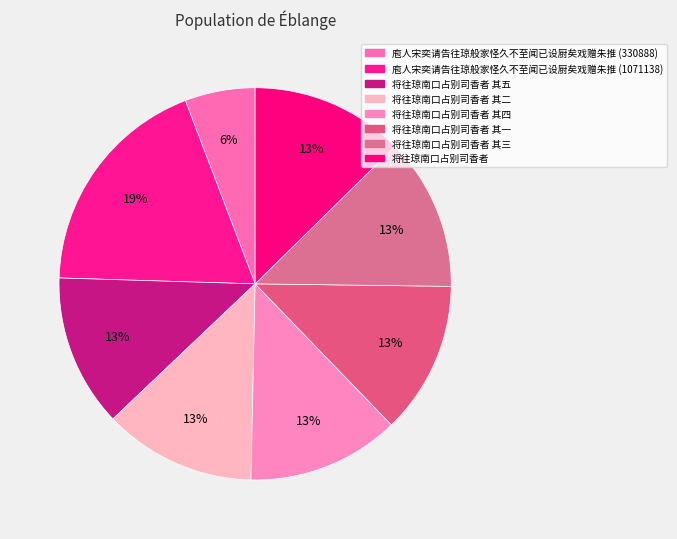

Is it true that 庖人宋奕请告往琼般家怪久不至闻已设厨矣戏赠朱推 (330888) is 1% of the pie?

False